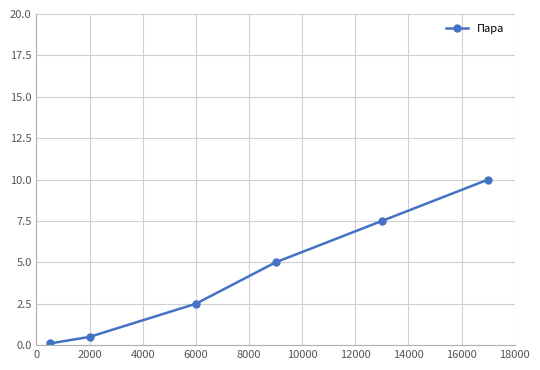

What is the value of the 6th point from the left?

10.0